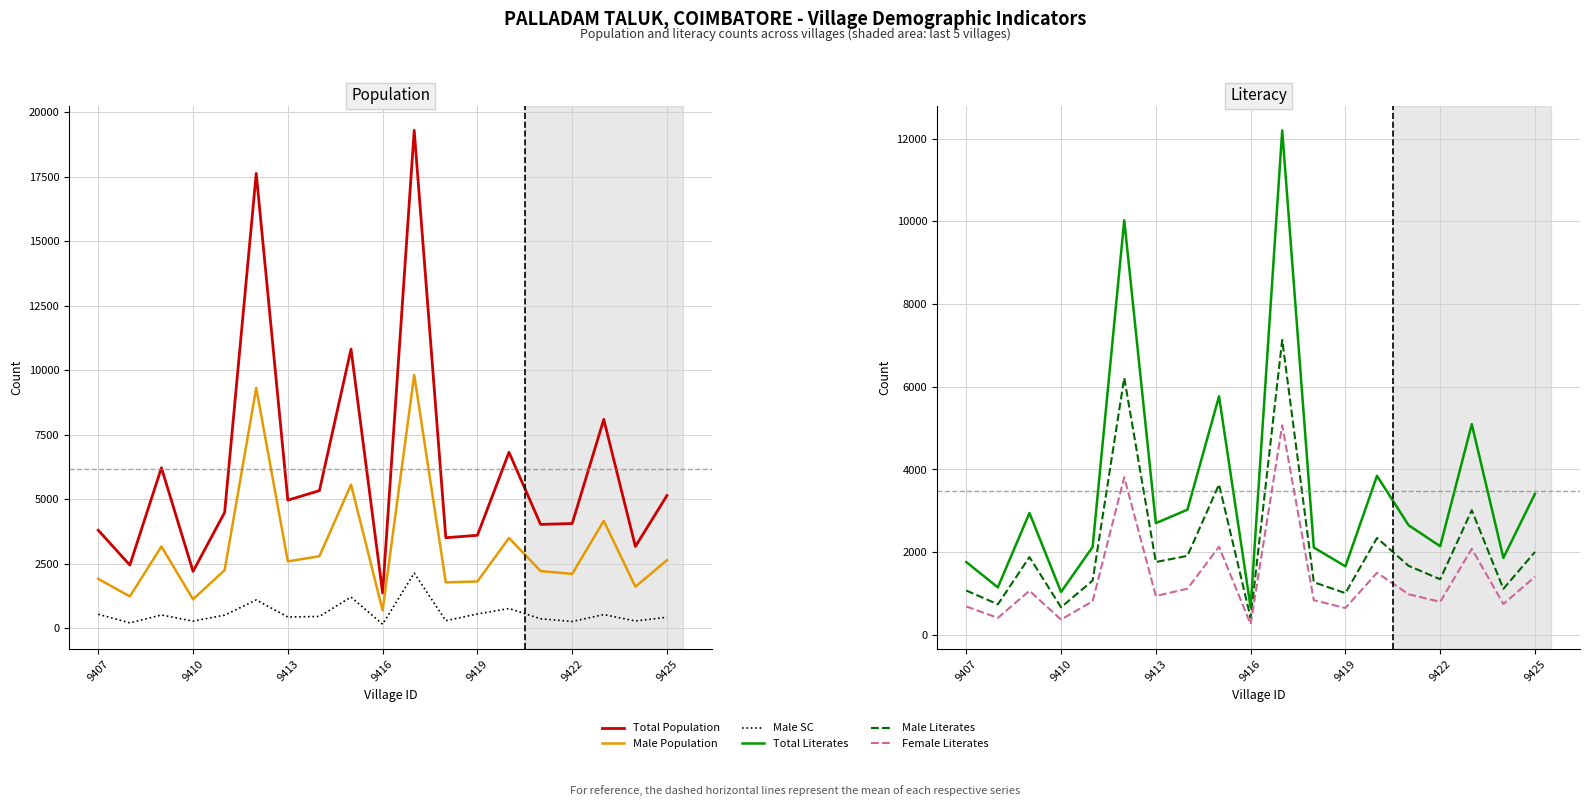

True or false: Female Literates and Total Population intersect in this chart.

False